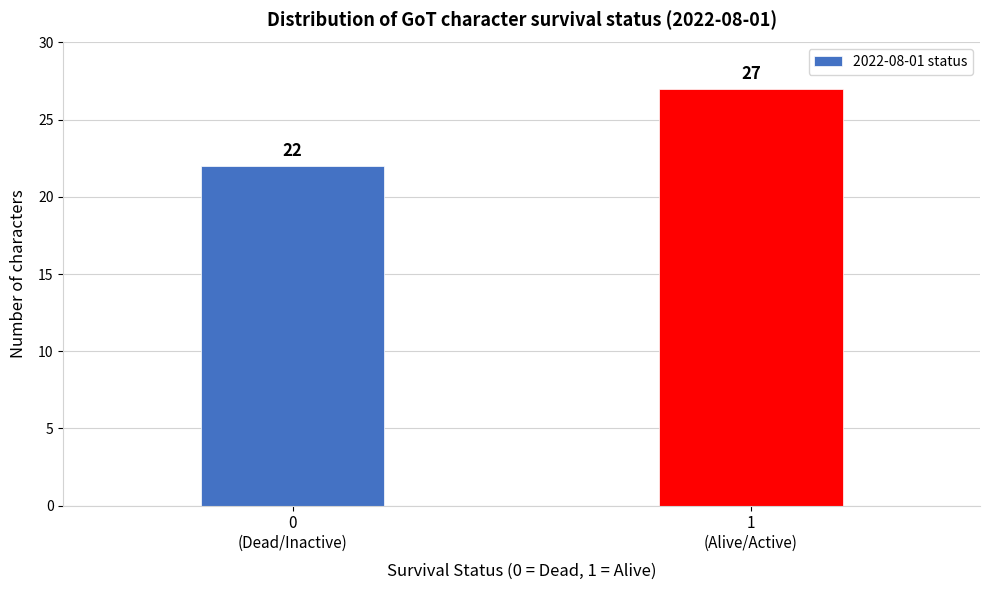

Reading left to right, list all the values displayed in this chart.

22	27